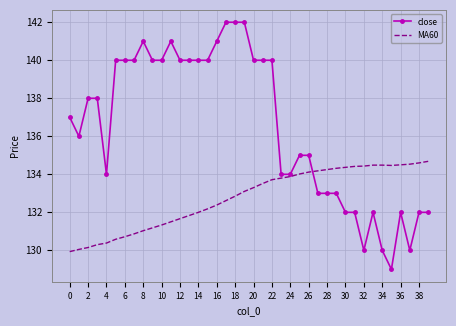

What is the smallest value displayed?

129.0